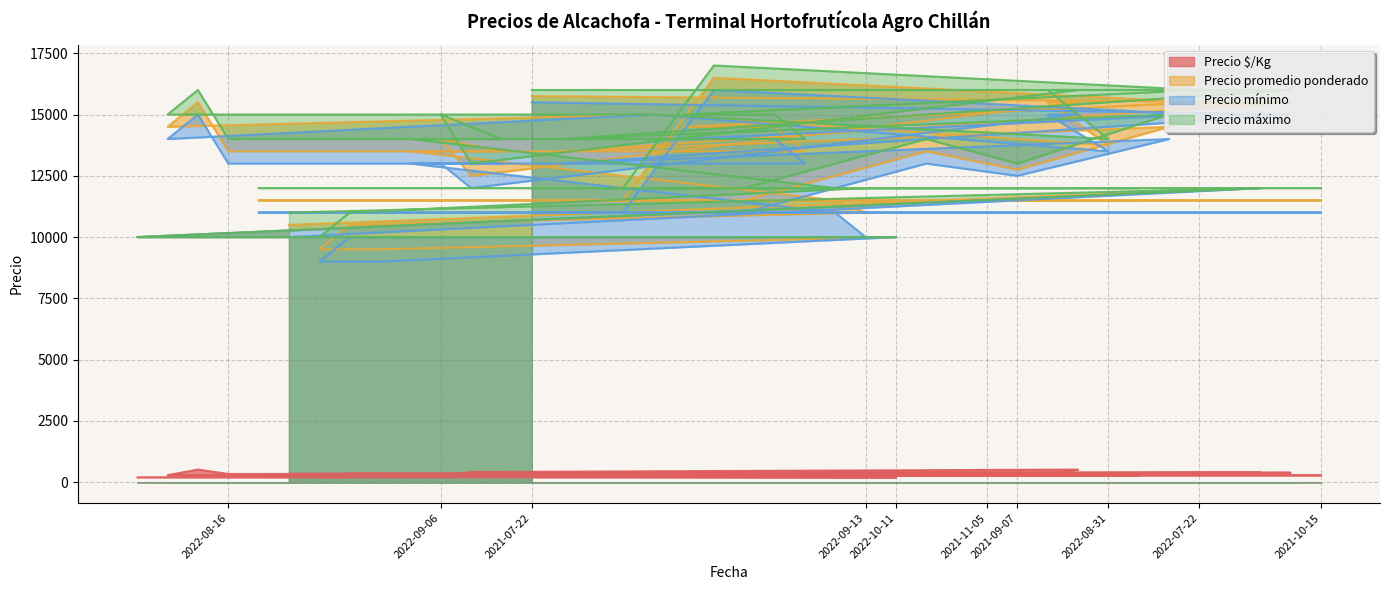

How many data points in Precio promedio ponderado are less than 13500?

20